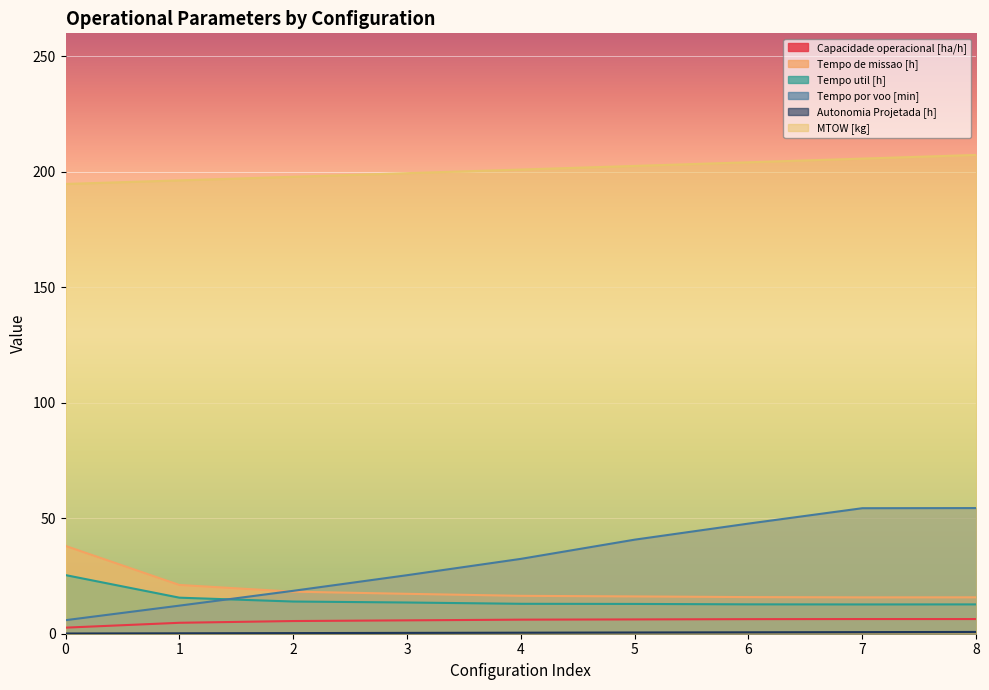

What is the difference between the maximum and minimum values in the Tempo de missao [h] series?

22.3